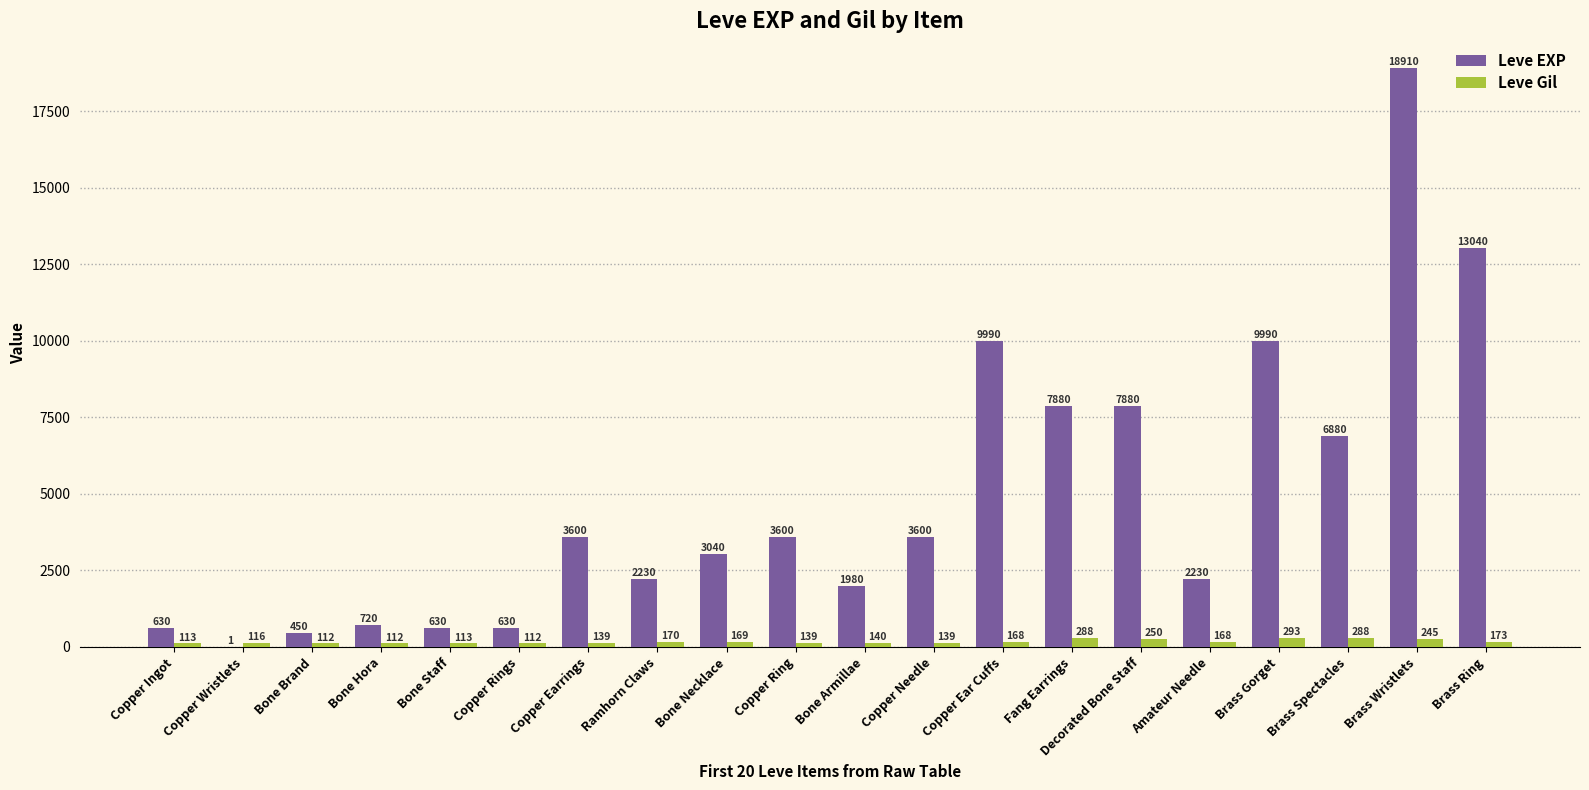

Reading left to right, extract all data points from this chart.

Leve EXP: 630	1	450	720	630	630	3600	2230	3040	3600	1980	3600	9990	7880	7880	2230	9990	6880	18910	13040
Leve Gil: 113	116	112	112	113	112	139	170	169	139	140	139	168	288	250	168	293	288	245	173